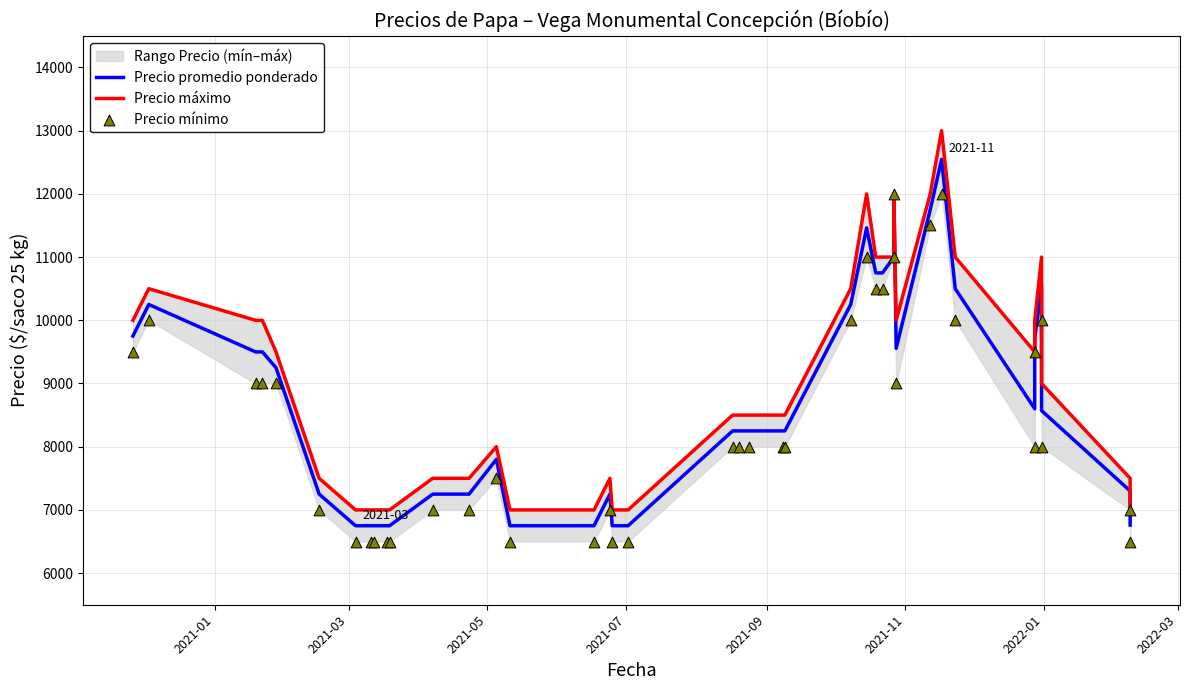

Which series contains the highest Y value?

Precio máximo